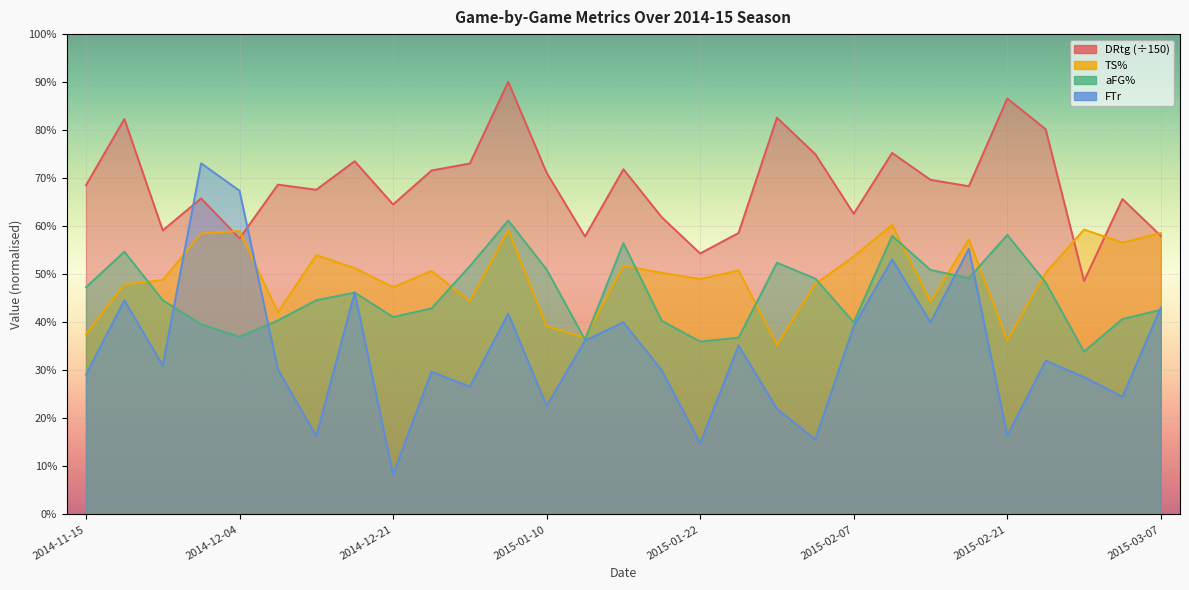

True or false: DRtg and aFG% intersect in this chart.

False